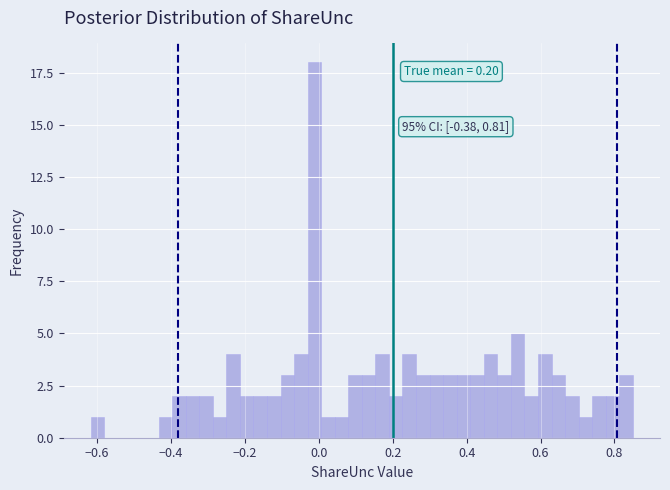

Around what value on the x-axis is the tallest bar? Give the approximate position of its centre, as read against the axis.

-0.02